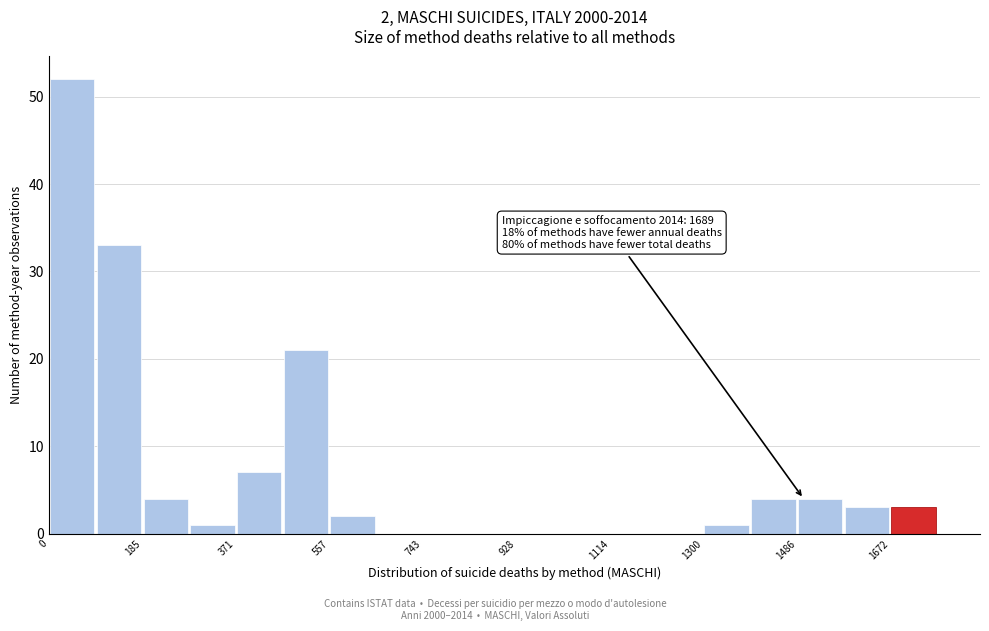

Over which range of the x-axis is the bar tallest?

0 to 100